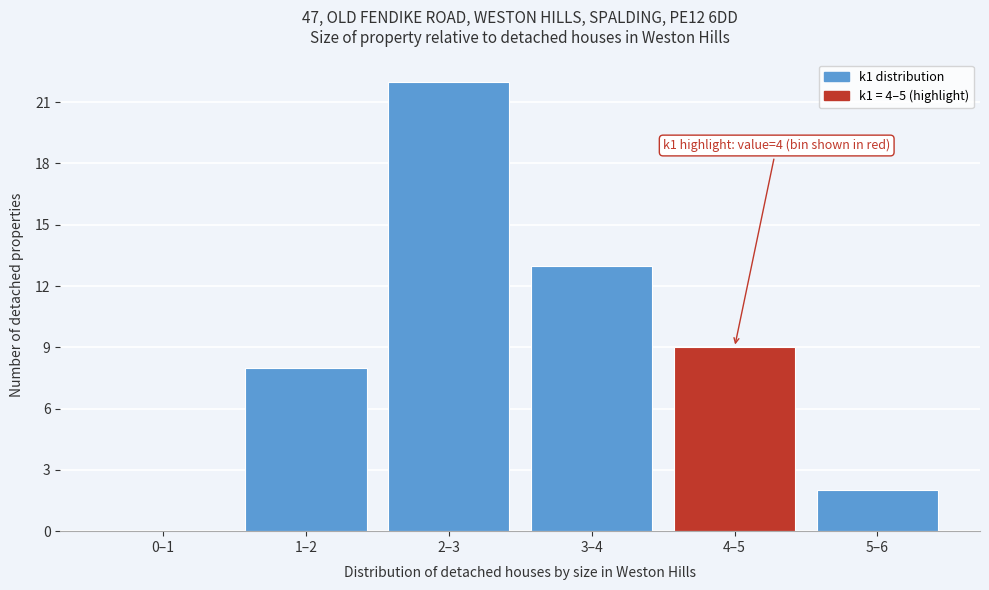

Reading left to right, transcribe all the data shown in this chart.

0–1=0	1–2=8	2–3=22	3–4=13	4–5=9	5–6=2